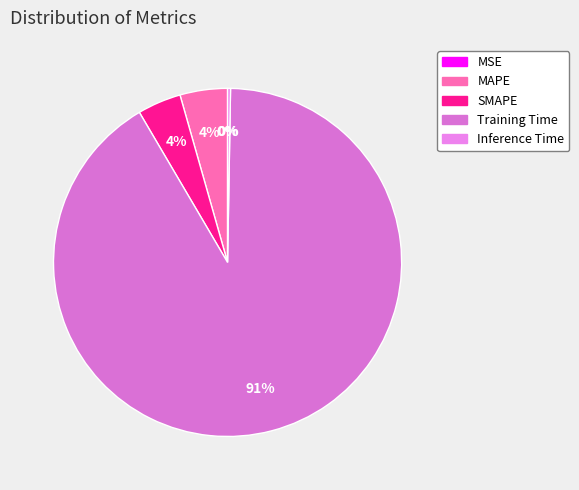

Count the number of slices in the pie.

5